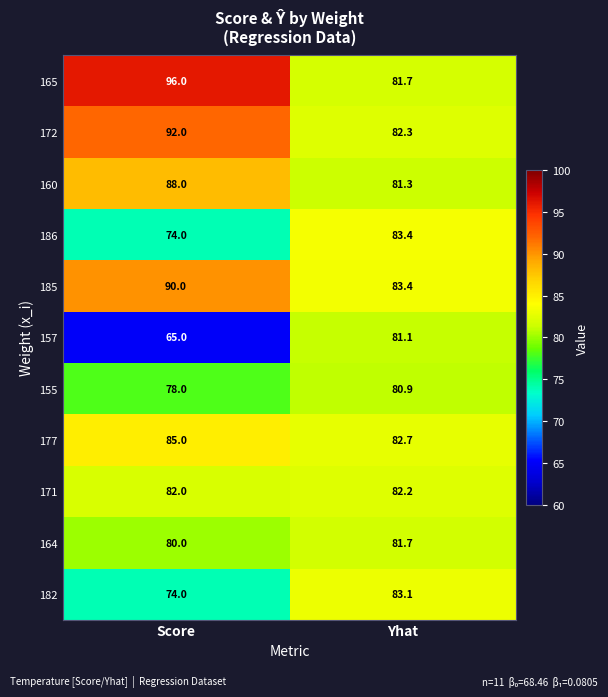

Count the number of categories in the chart.

2